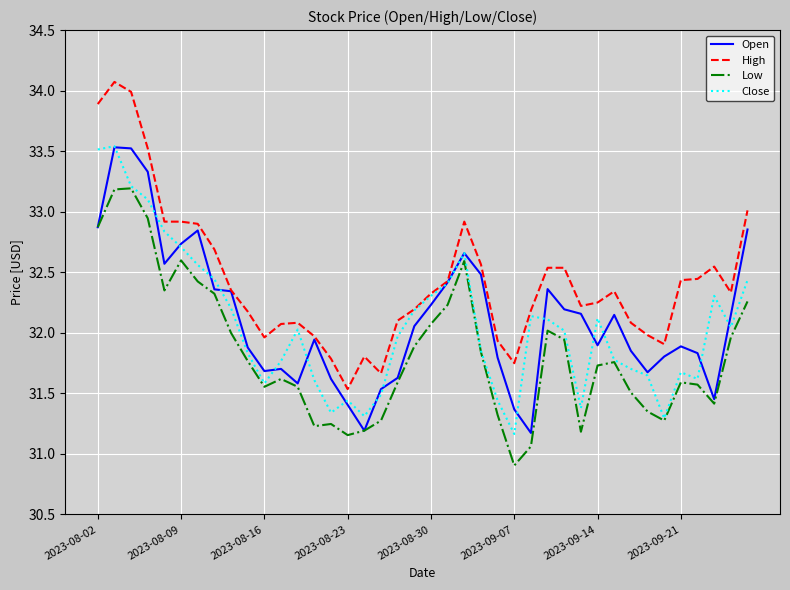

True or false: Low and High intersect in this chart.

False